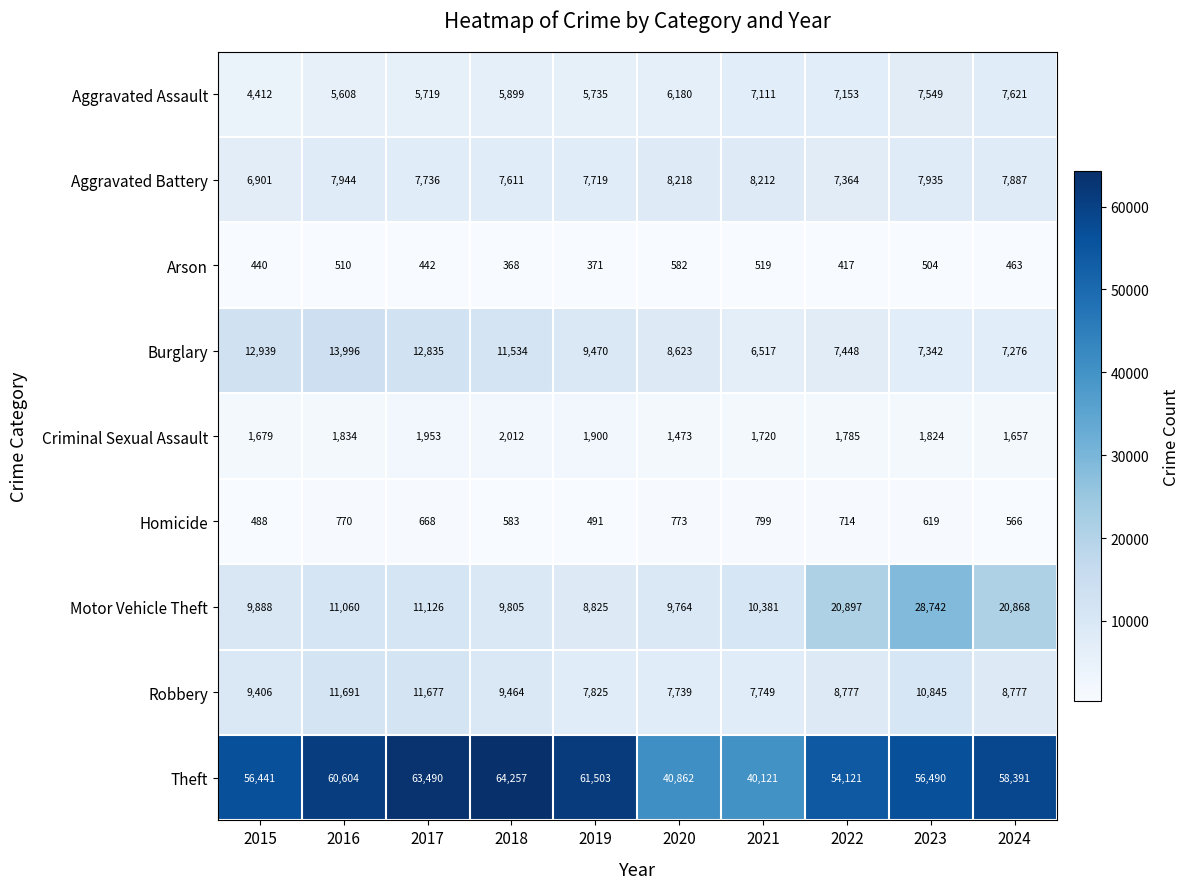

What is the greatest value displayed?

64257